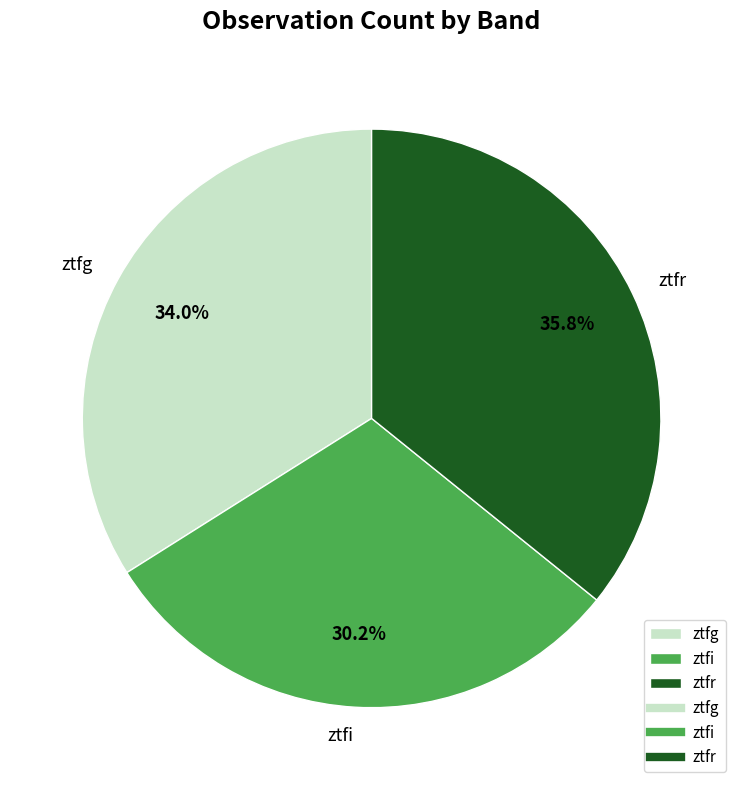

Is it true that ztfr is 26% of the pie?

False